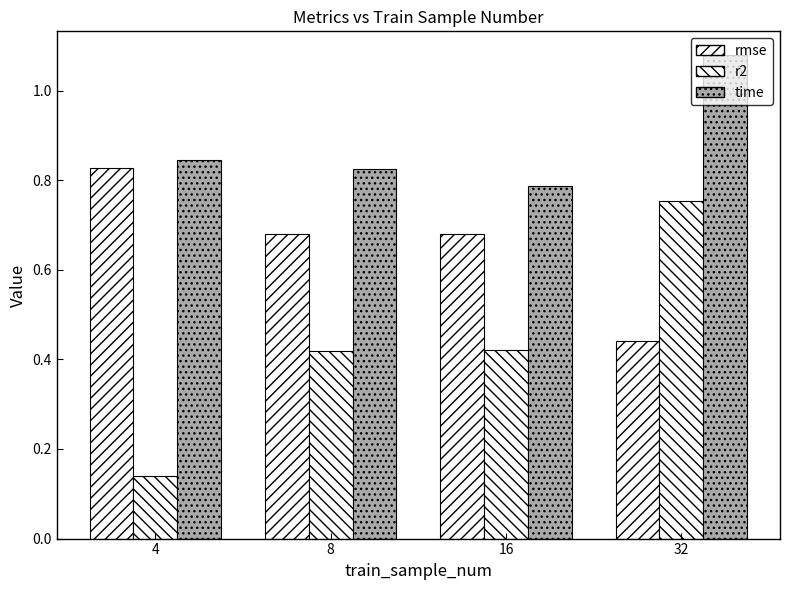

How many bars are there in each group?

3